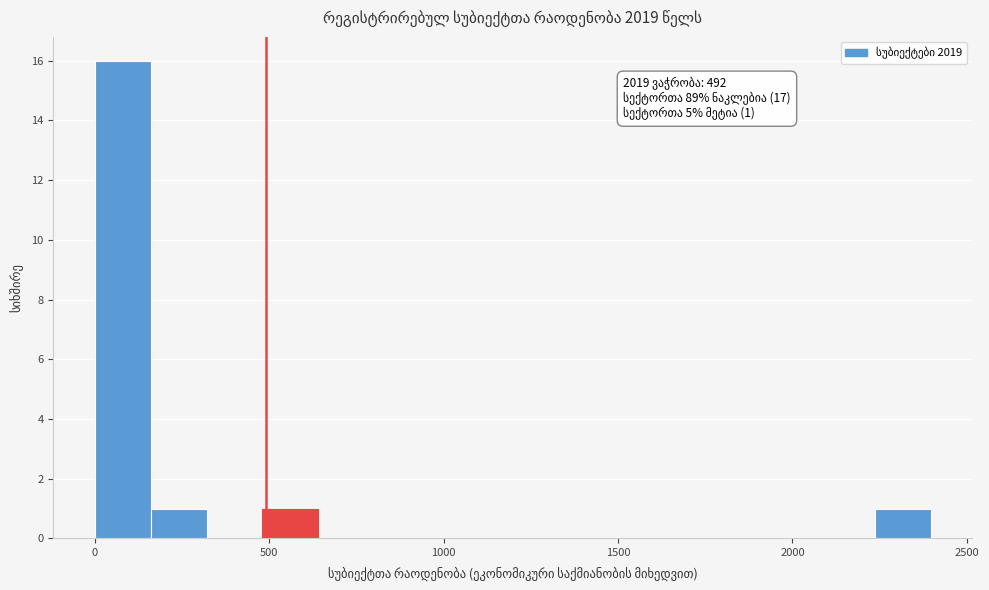

Around what value on the x-axis is the tallest bar? Give the approximate position of its centre, as read against the axis.

100